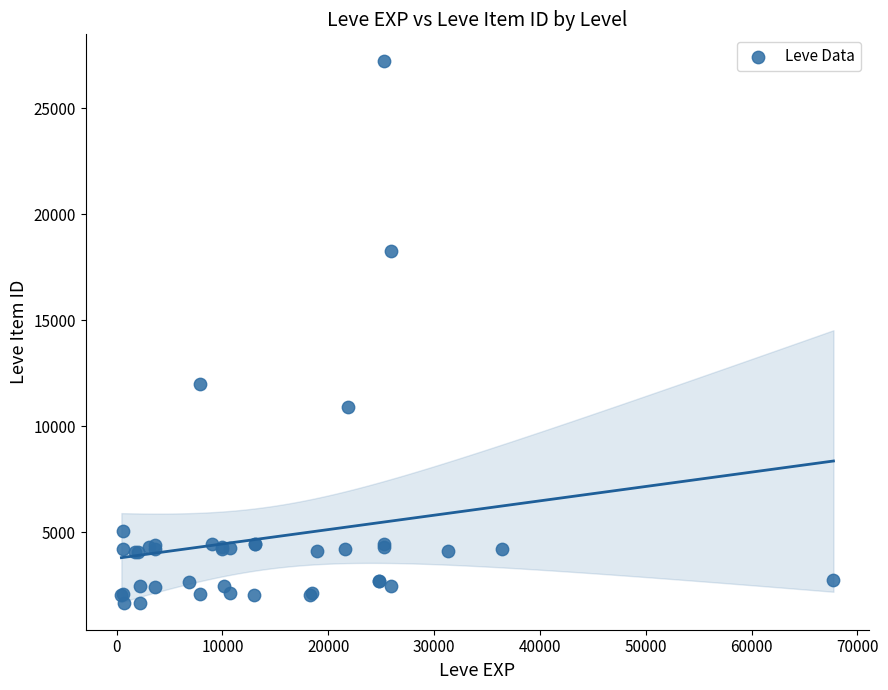

What Y value in the scatter plot is closest to 14448?

12018